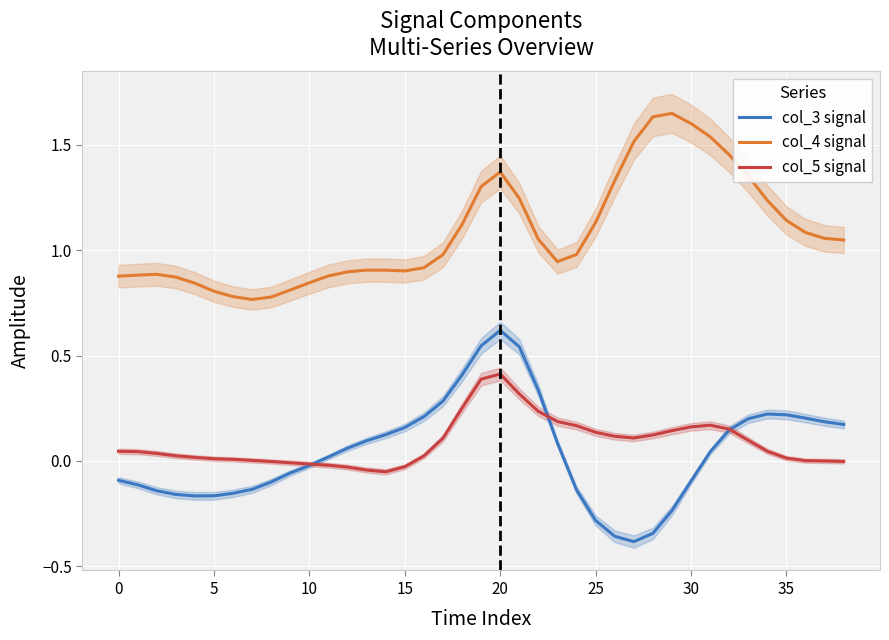

What is the greatest value displayed?

1.6